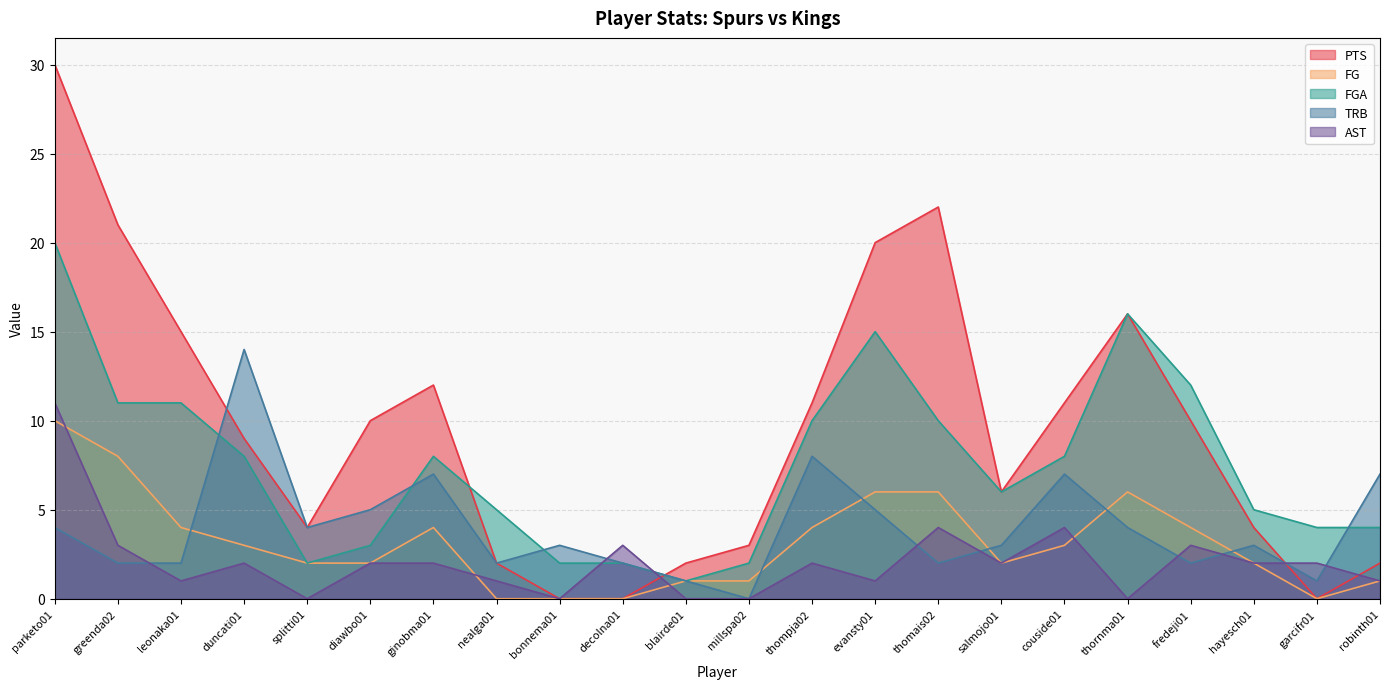

The value of AST at thornma01 is -5. True or false?

False